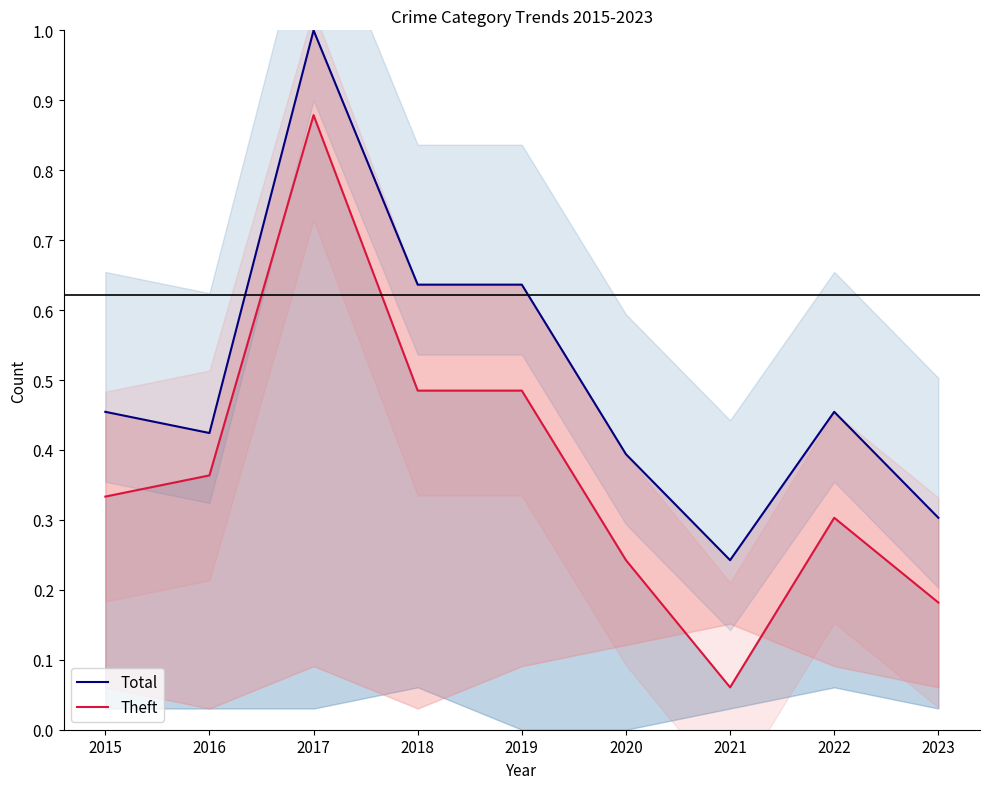

Is the value of Theft at 2019 greater than the value of Total at 2022?

Yes